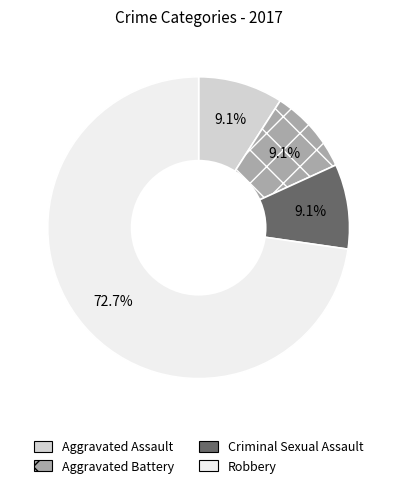

Which category has the biggest portion of the pie?

Robbery